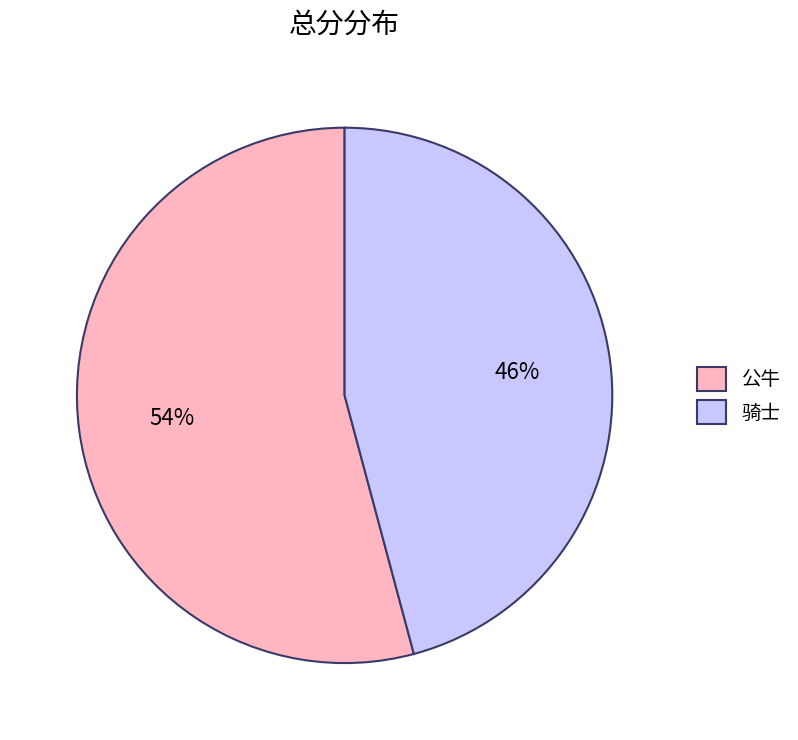

Does any single category account for the majority?

Yes